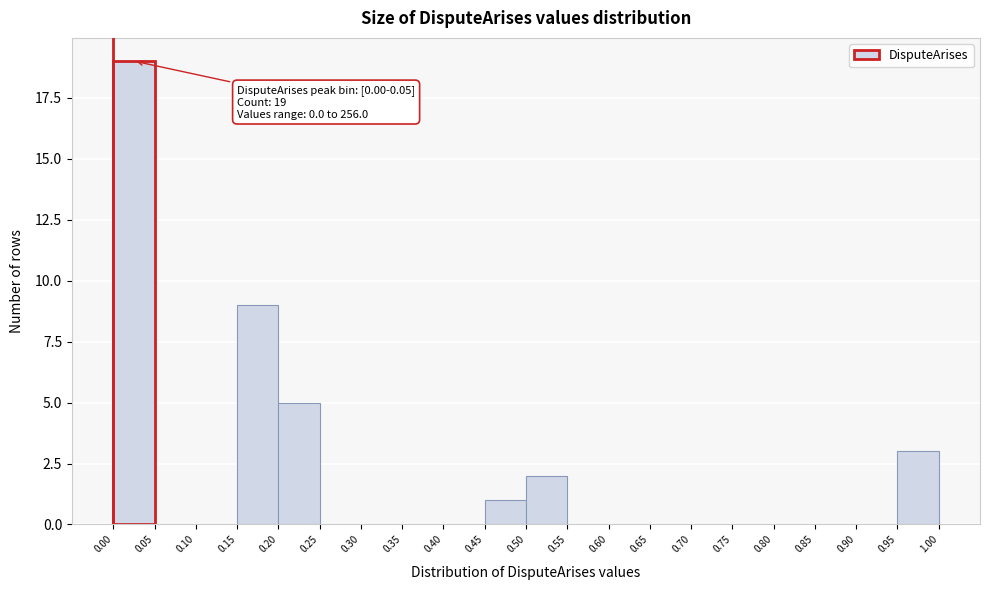

Over which range of the x-axis is the bar tallest?

0.00 to 0.05